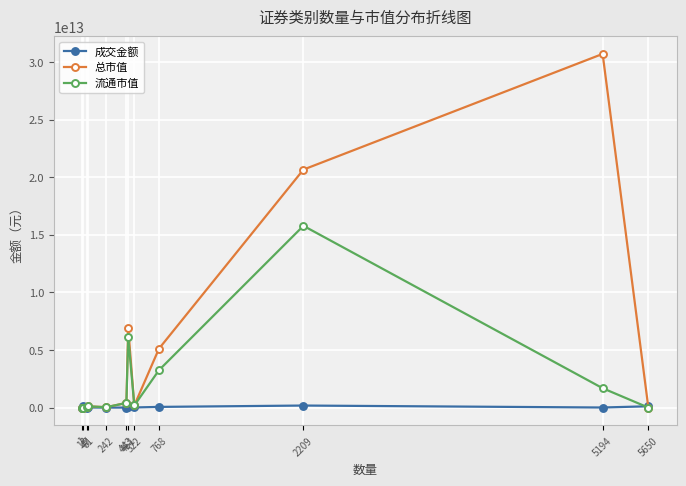

Rank the series by their maximum value, from highest to lowest.

总市值, 流通市值, 成交金额